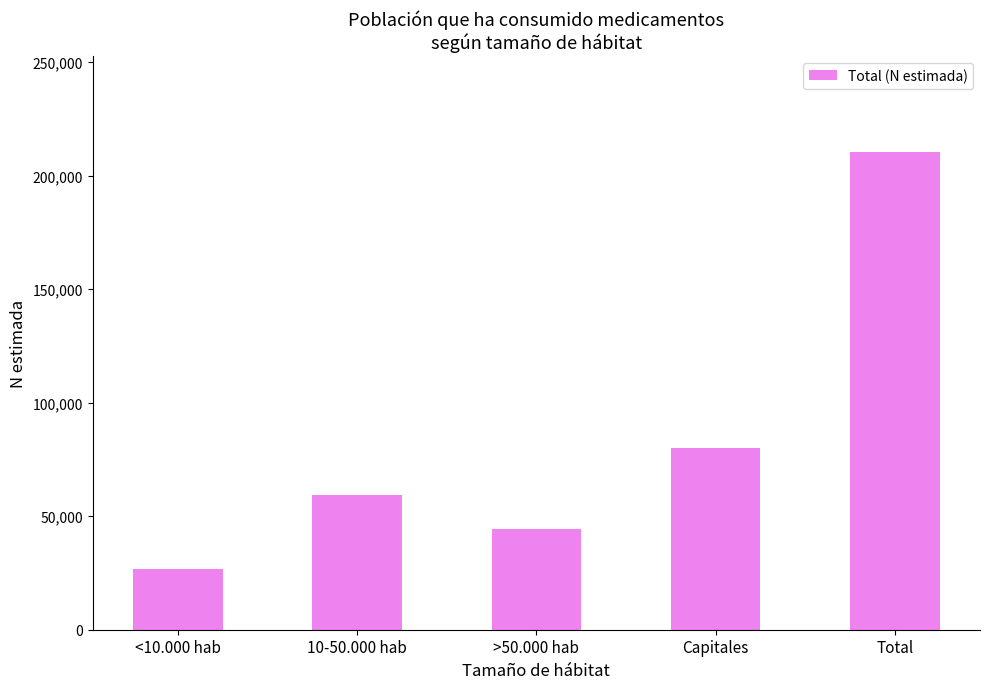

Which label corresponds to the smallest value in the chart?

<10.000 hab